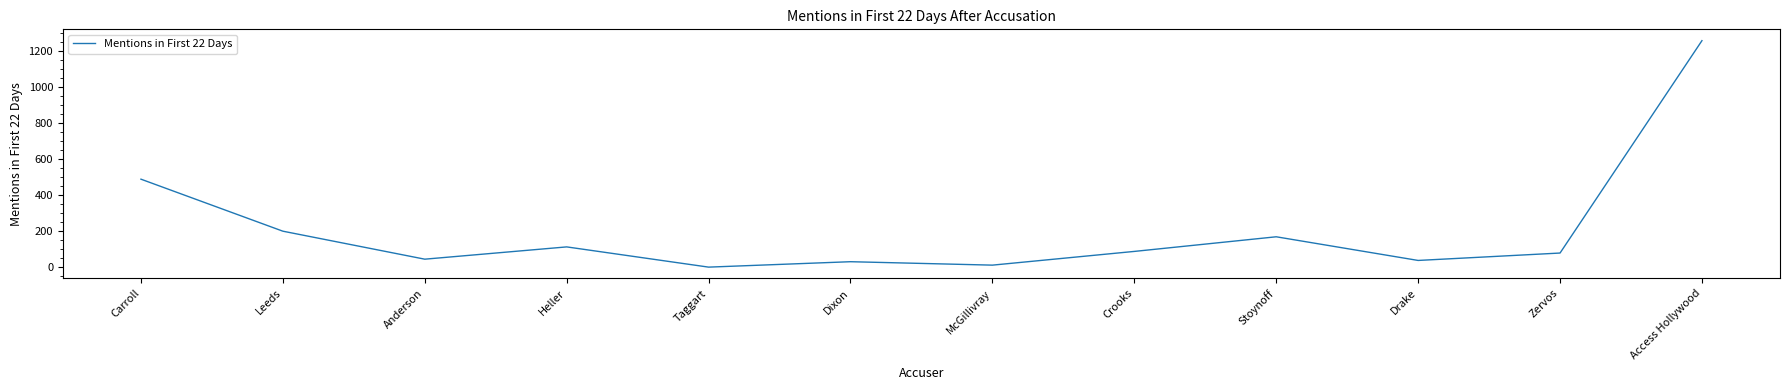

At which label is the value closest to 628?

Carroll